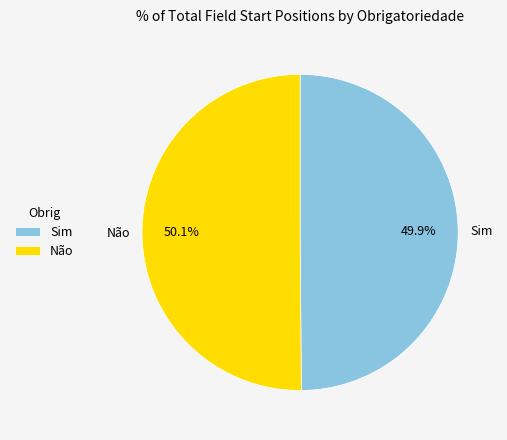

How many segments does this pie chart have?

2